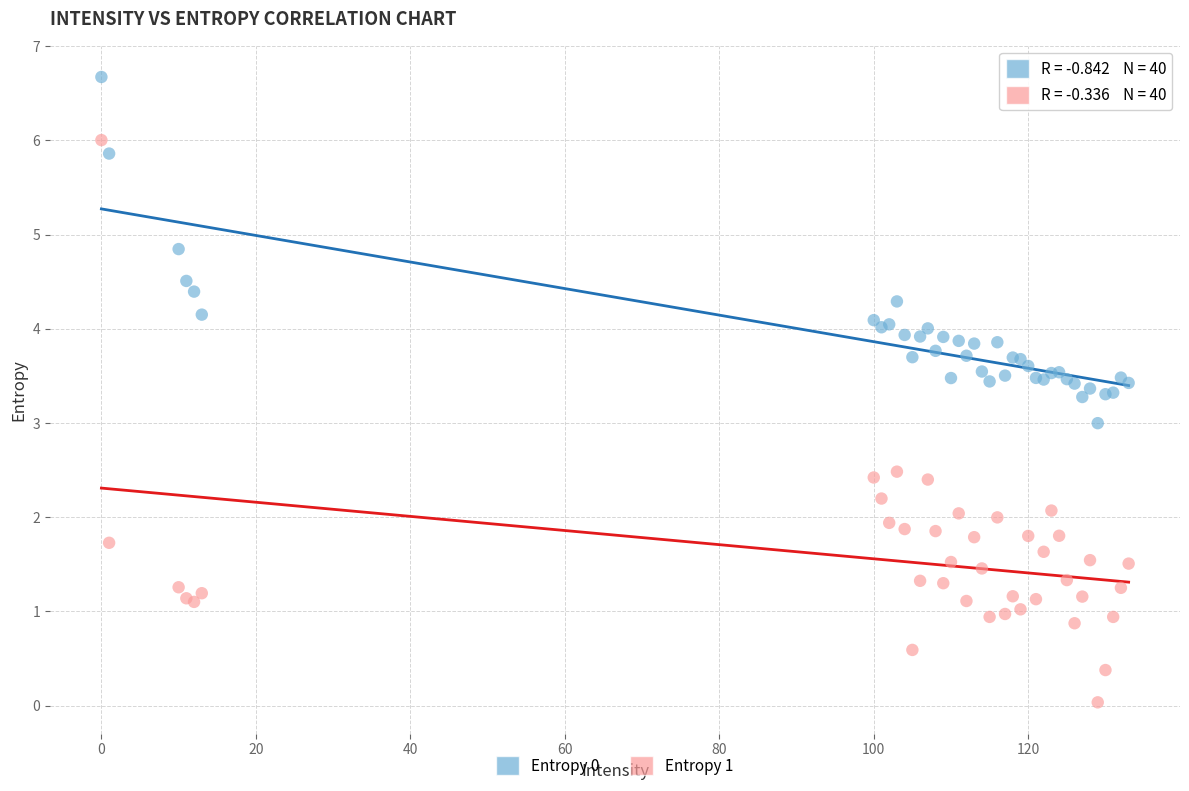

Which series reaches the minimum Y coordinate?

Entropy 1